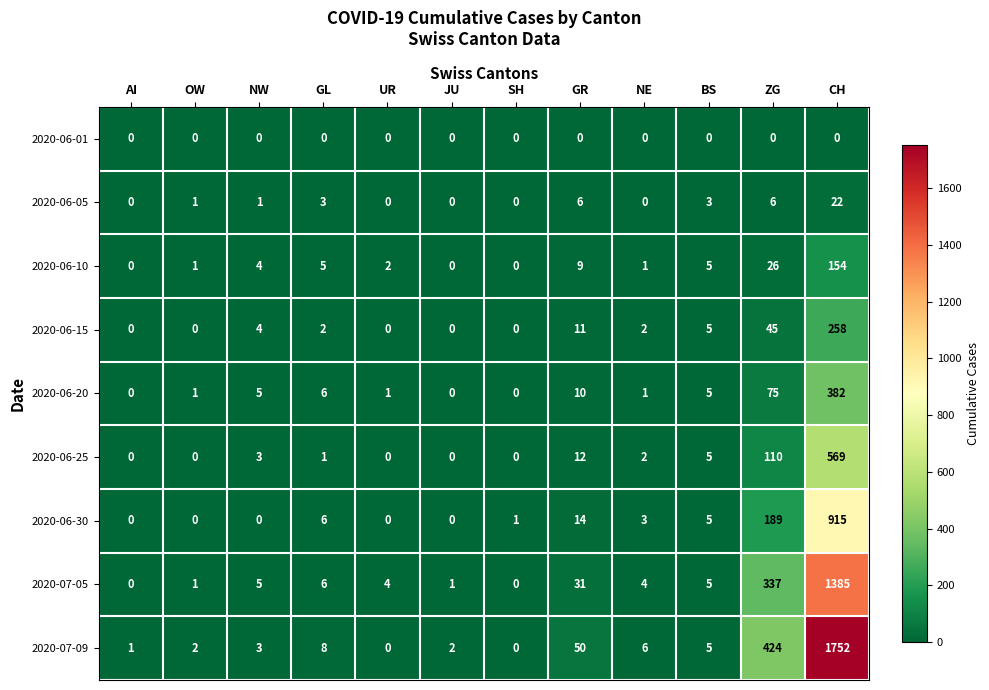

What is the difference between the maximum and minimum values in the 2020-06-25 series?

569